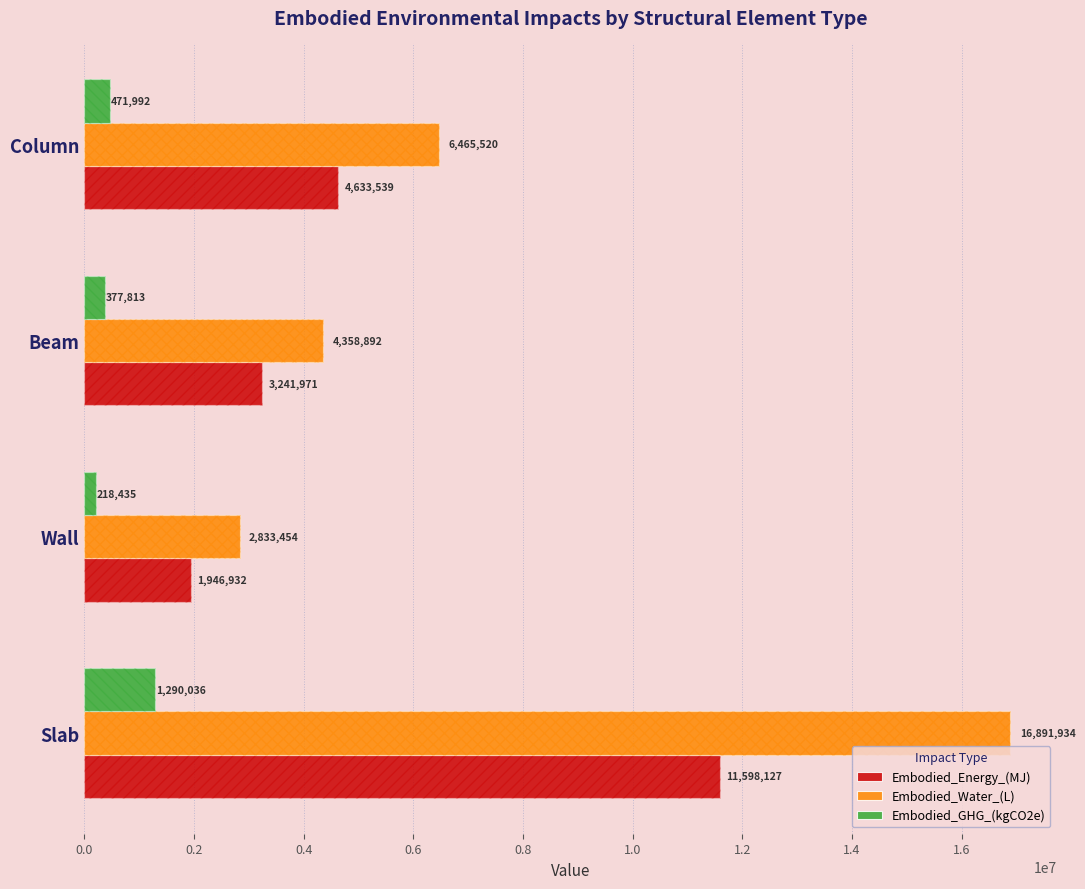

Rank the series at Slab from highest to lowest value.

Embodied_Water_(L), Embodied_Energy_(MJ), Embodied_GHG_(kgCO2e)